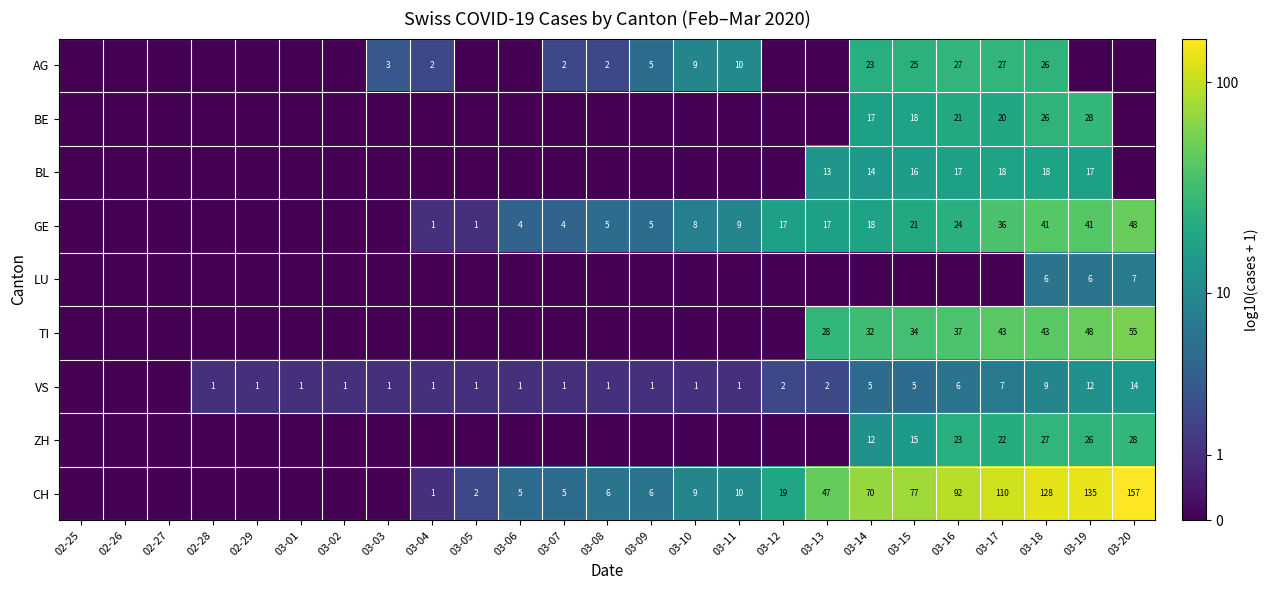

The BL series shows 17 at 03-16. True or false?

True